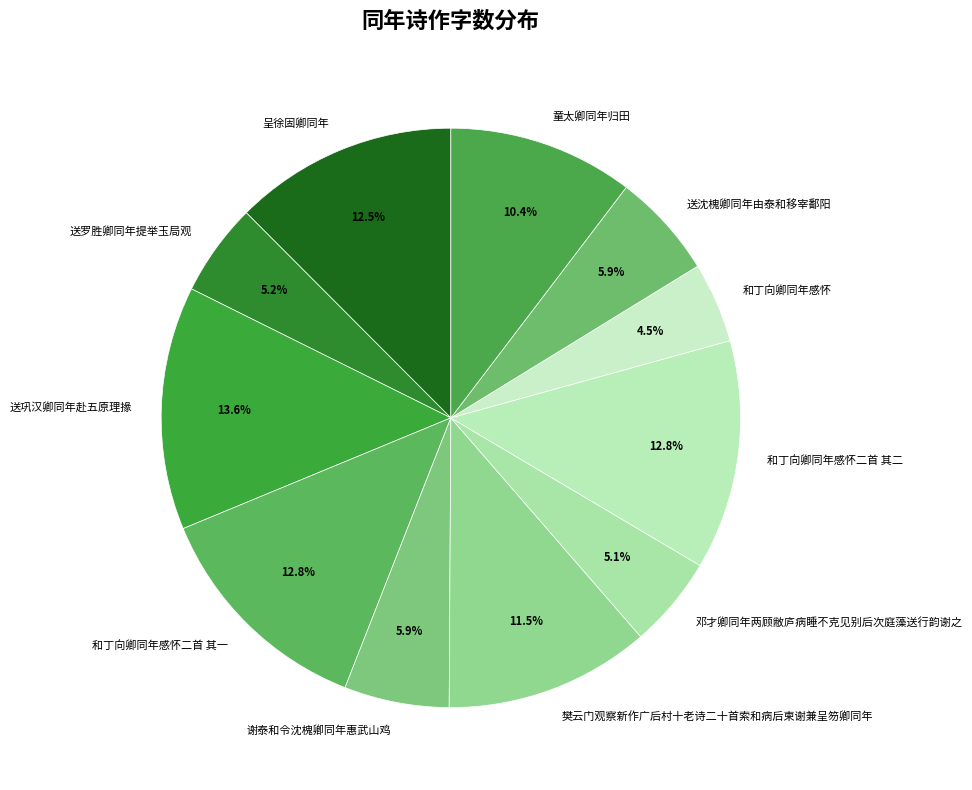

Between 呈徐固卿同年 and 送沈槐卿同年由泰和移宰鄱阳, which is larger?

呈徐固卿同年